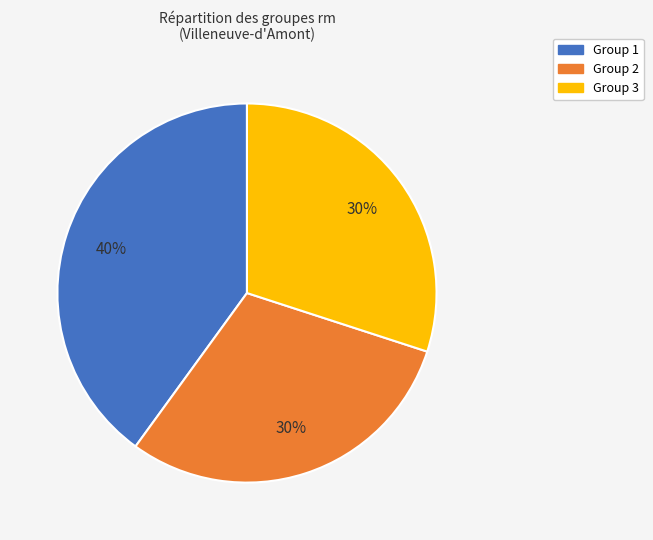

Count the number of slices in the pie.

3